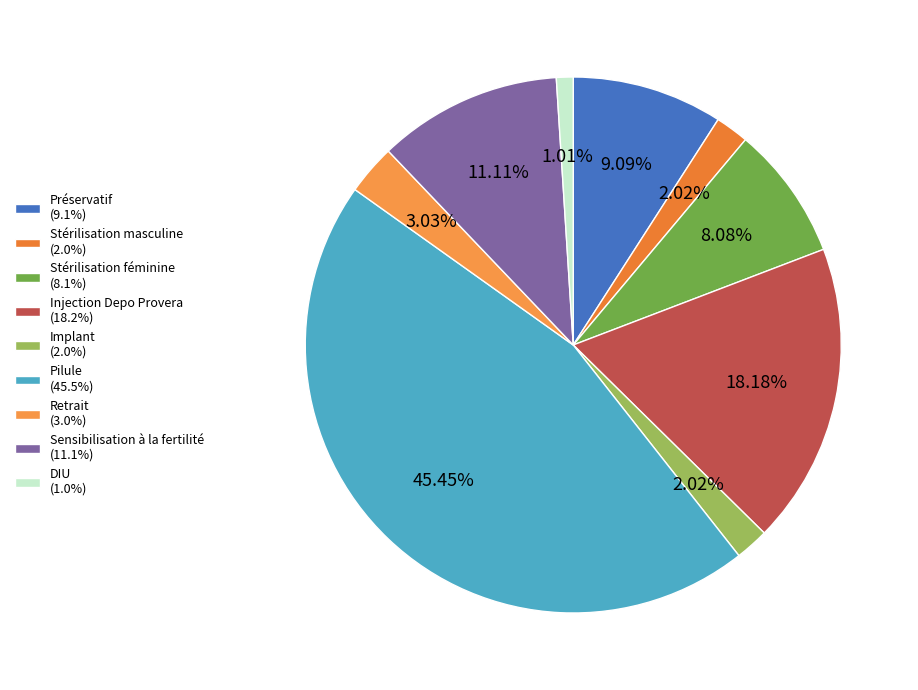

To the nearest percent, what is the difference between the largest and smallest slice percentages?

44%